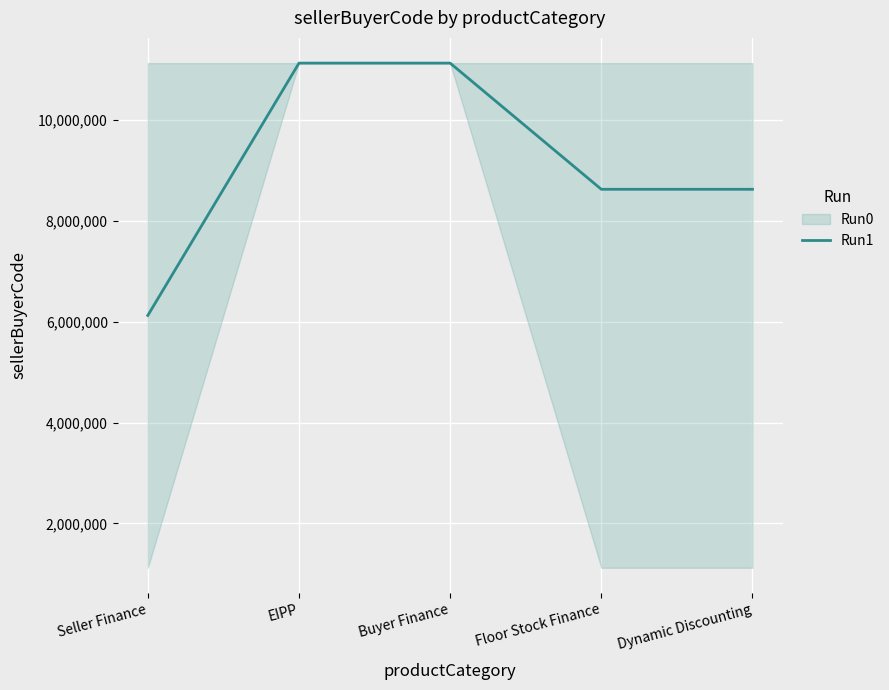

Is this an area chart (filled region under the line)?

No